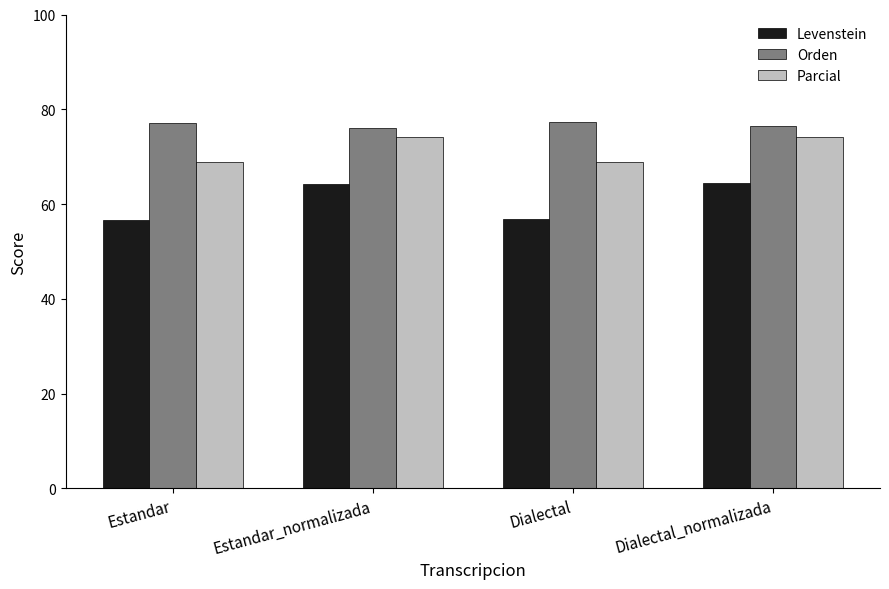

How many groups of bars are there?

4